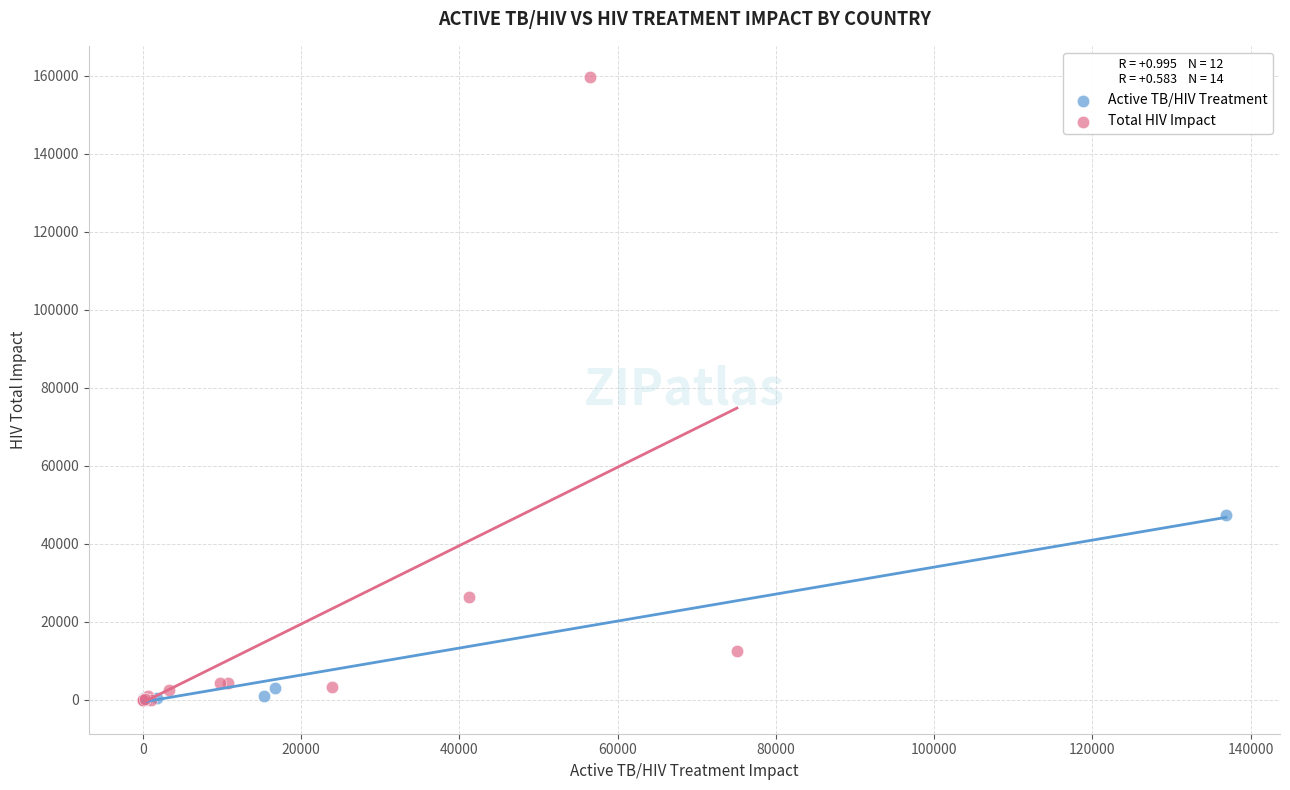

Which series contains the highest Y value?

Total HIV Impact